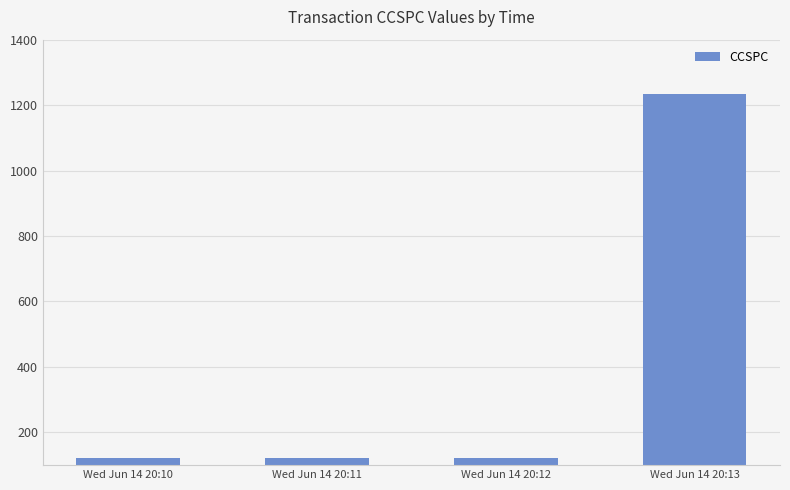

Is it true that the value at Wed Jun 14 20:11 is 123?

True